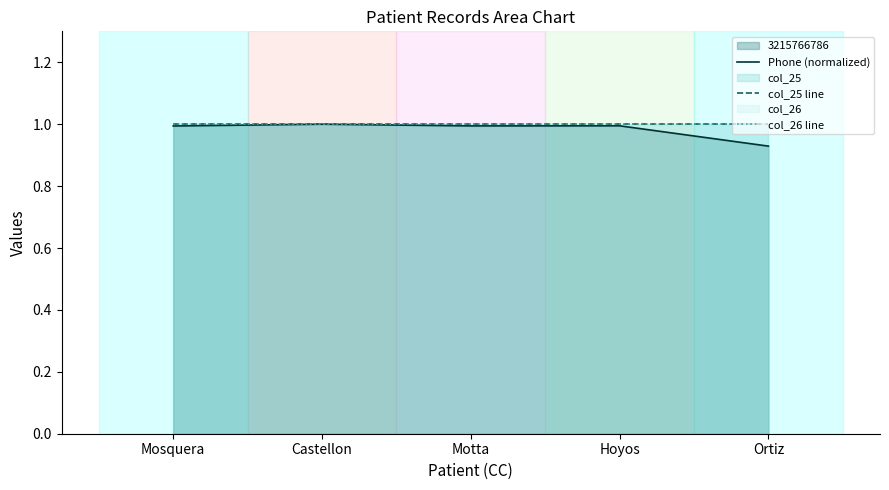

The Phone (normalized) series shows 1.4 at Ortiz. True or false?

False